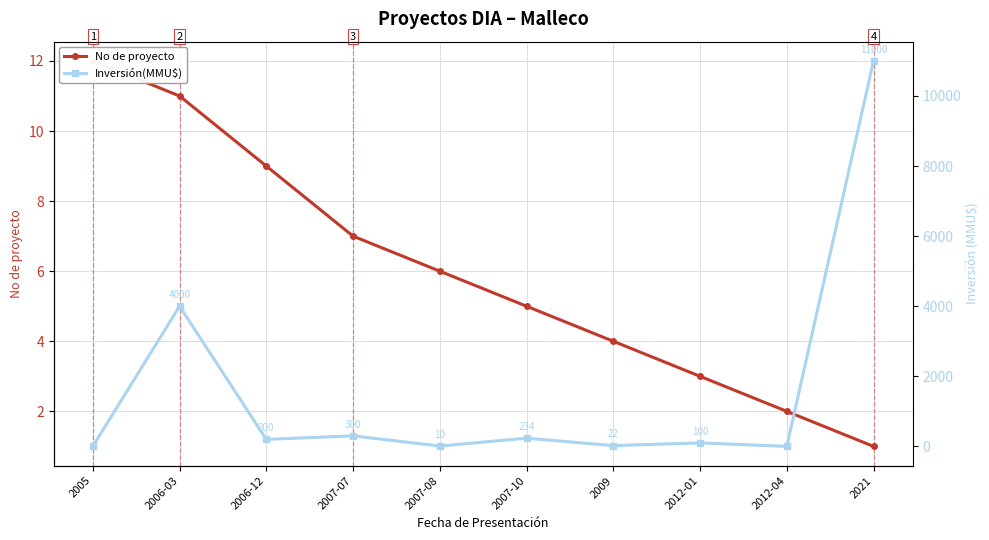

Which has a higher value, 2006-03 or 2006-12?

2006-03